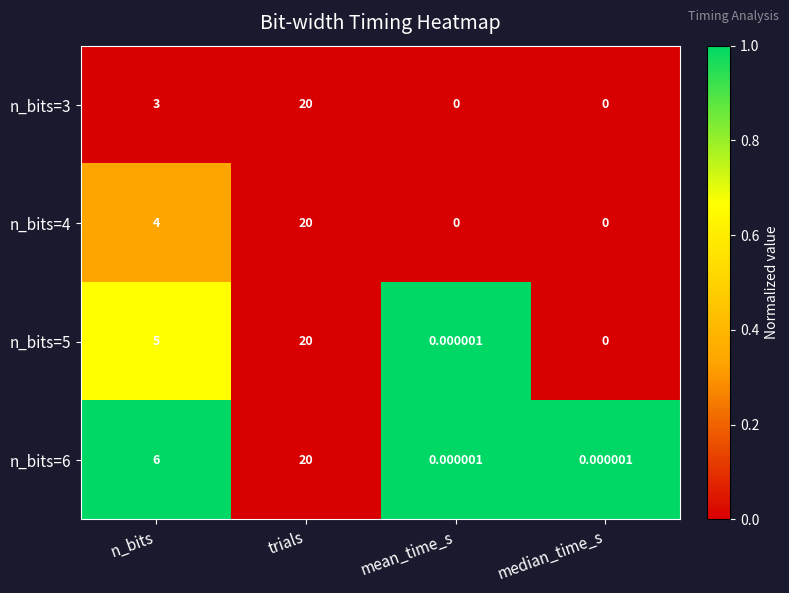

Is the value of n_bits=3 at n_bits greater than the value of n_bits=6 at median_time_s?

Yes